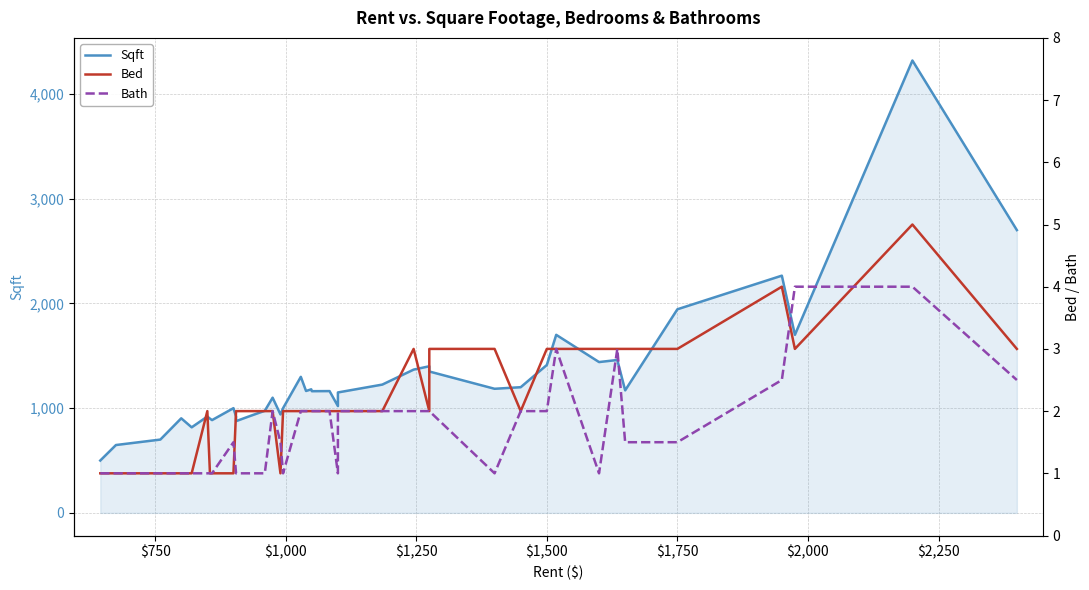

True or false: Bath and Sqft intersect in this chart.

False